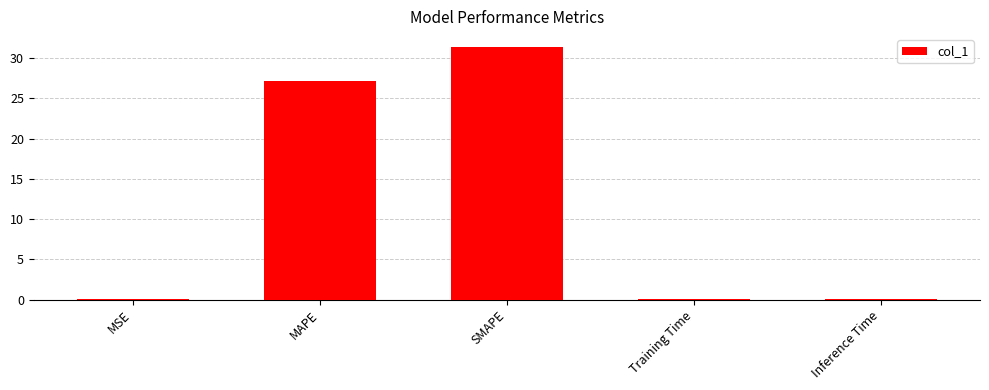

Is it true that the value at MAPE is 27.1?

True